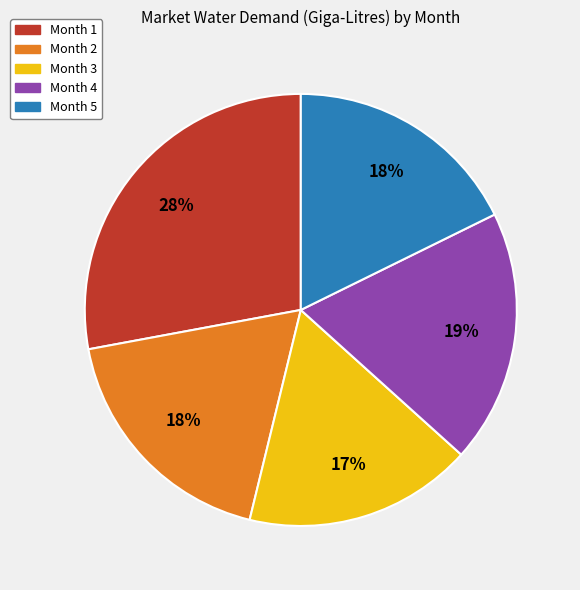

To the nearest percent, what is the difference between the largest and smallest slice percentages?

11%